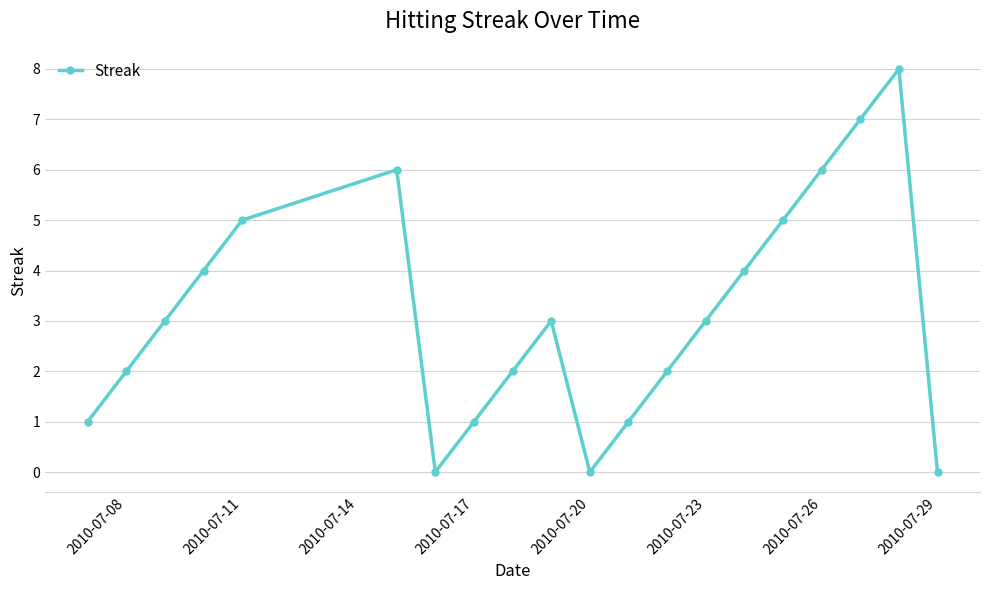

What is the value of the 10th point from the left?

3